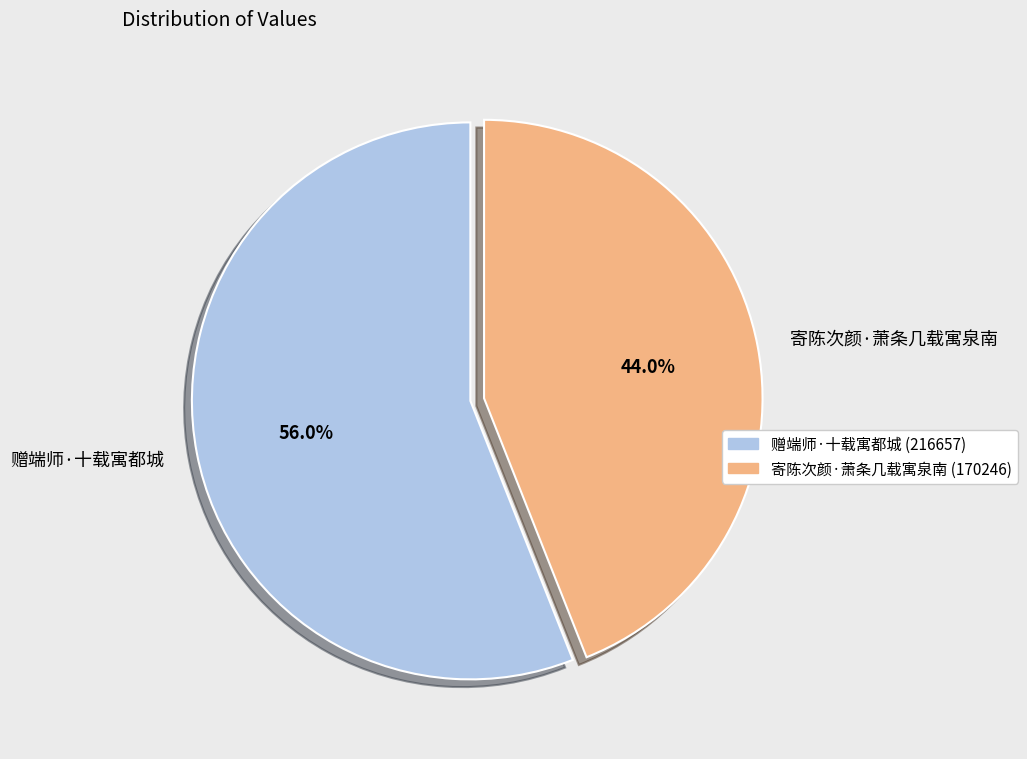

The 寄陈次颜·萧条几载寓泉南 slice represents 44% of the pie. True or false?

True